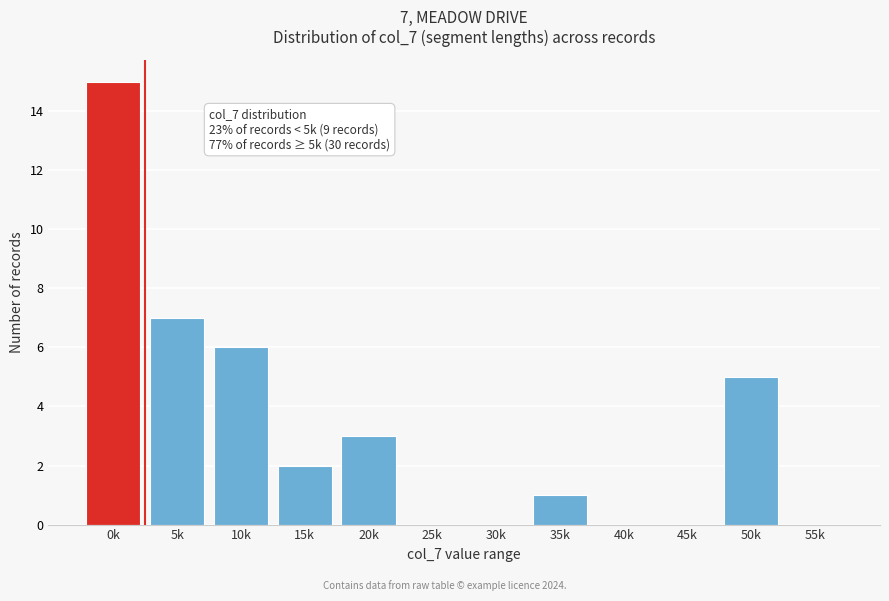

Reading right to left, what are all the values shown in this chart?

55k=0	50k=5	45k=0	40k=0	35k=1	30k=0	25k=0	20k=3	15k=2	10k=6	5k=7	0k=15